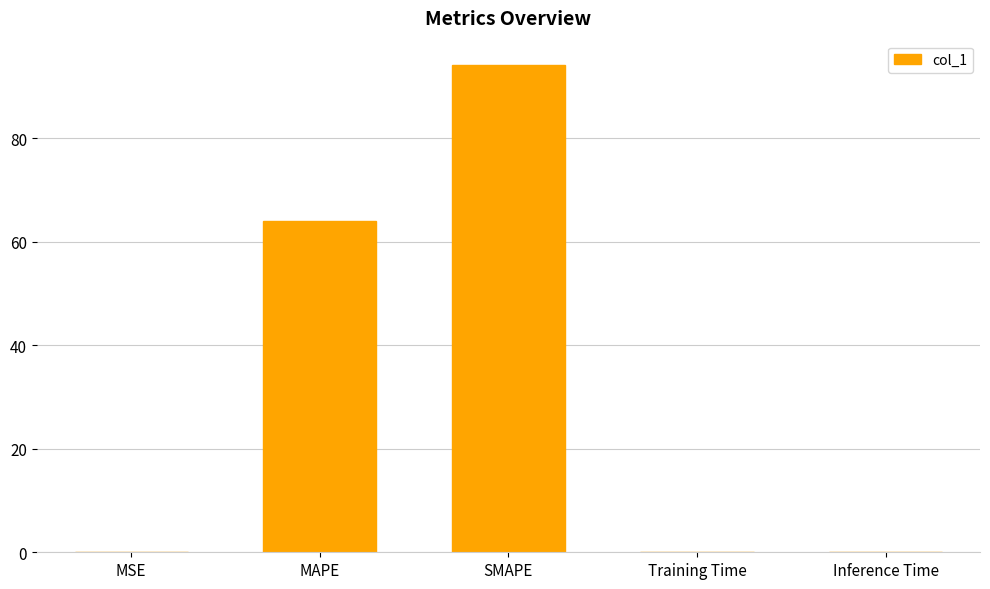

True or false: the data shows 0.0 at MSE.

True